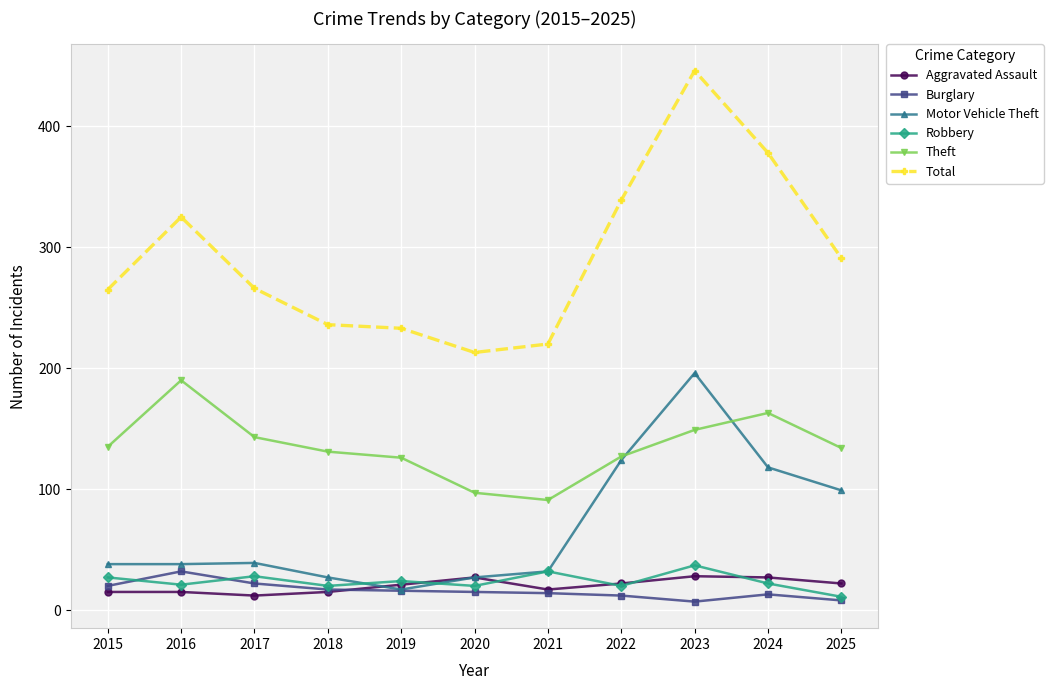

Which category has the highest value in the Burglary series?

2016